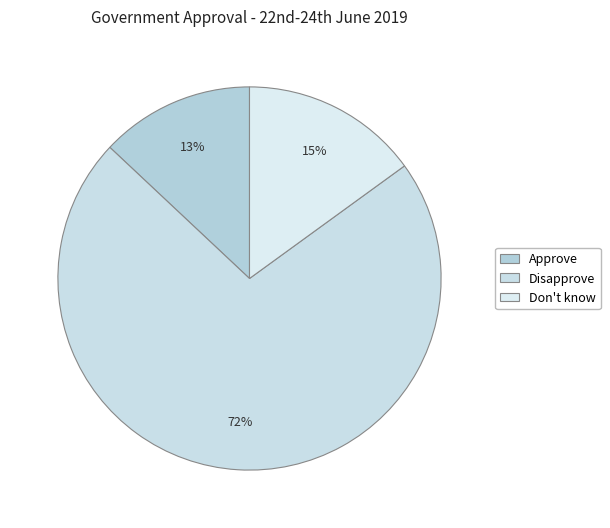

To the nearest percent, what portion does Don't know represent?

15%